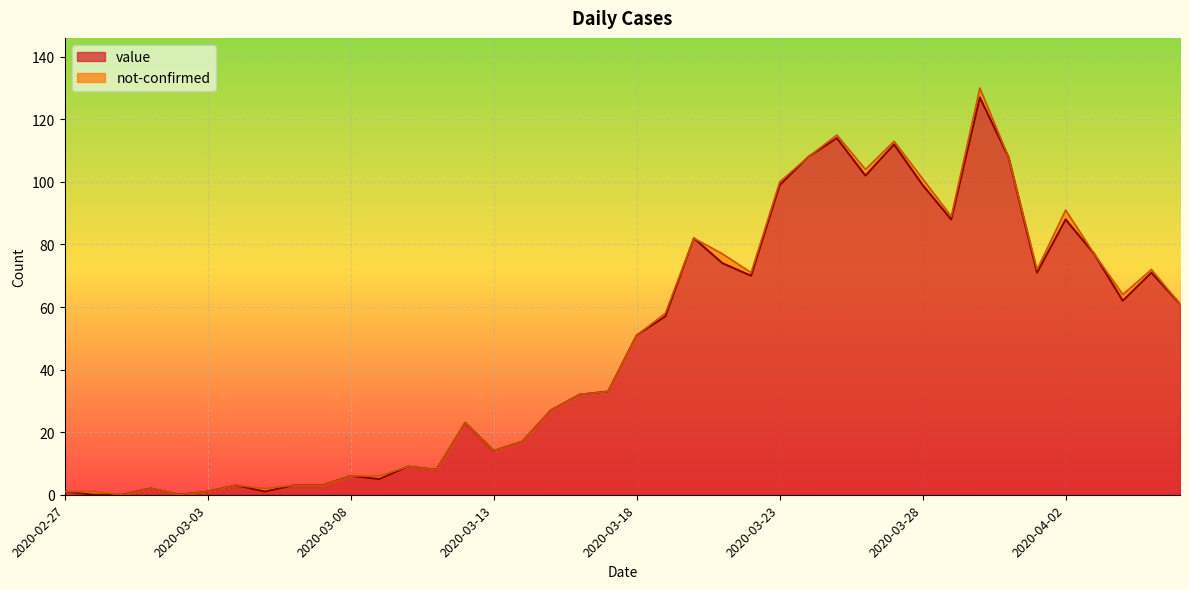

What is the label of the 37th point from the left?

2020-04-03